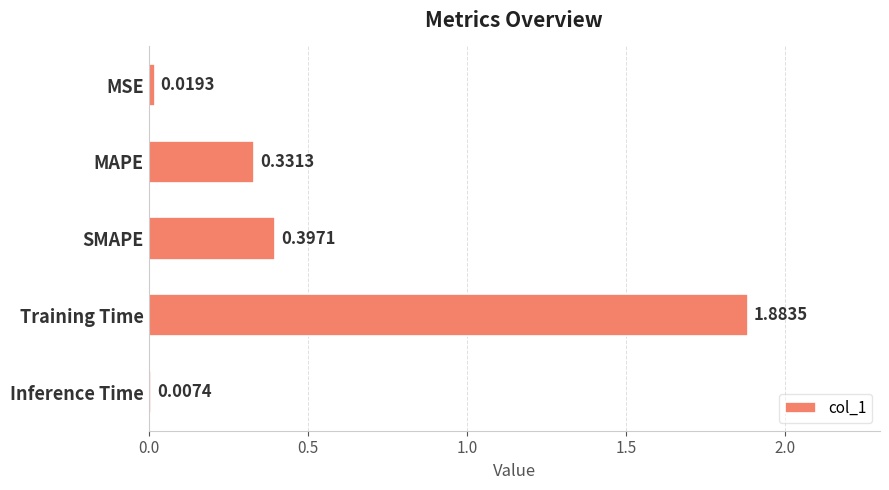

Rank the categories by value from lowest to highest.

Inference Time, MSE, MAPE, SMAPE, Training Time